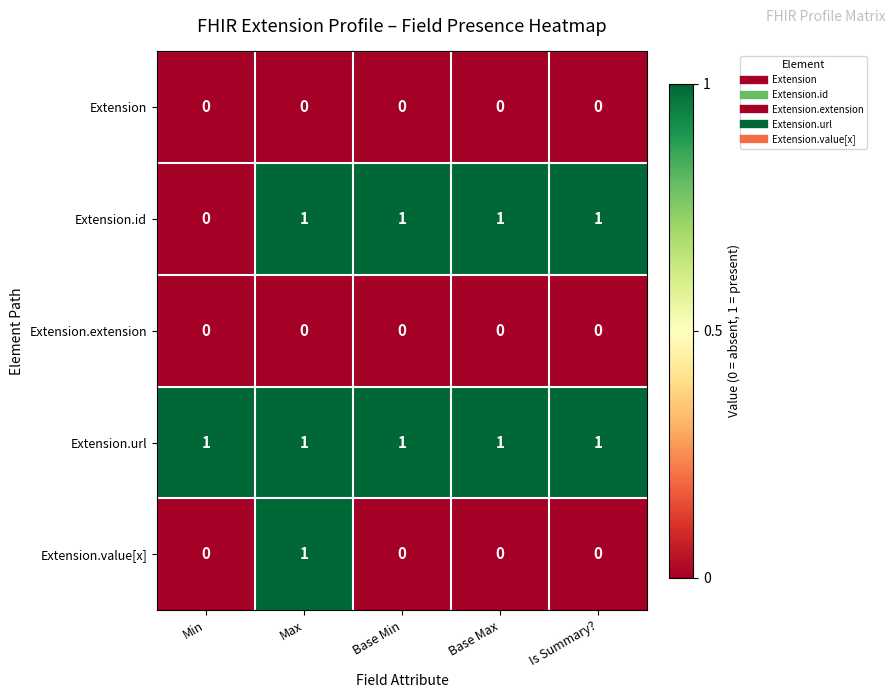

Which series has the largest total across all categories?

Extension.url